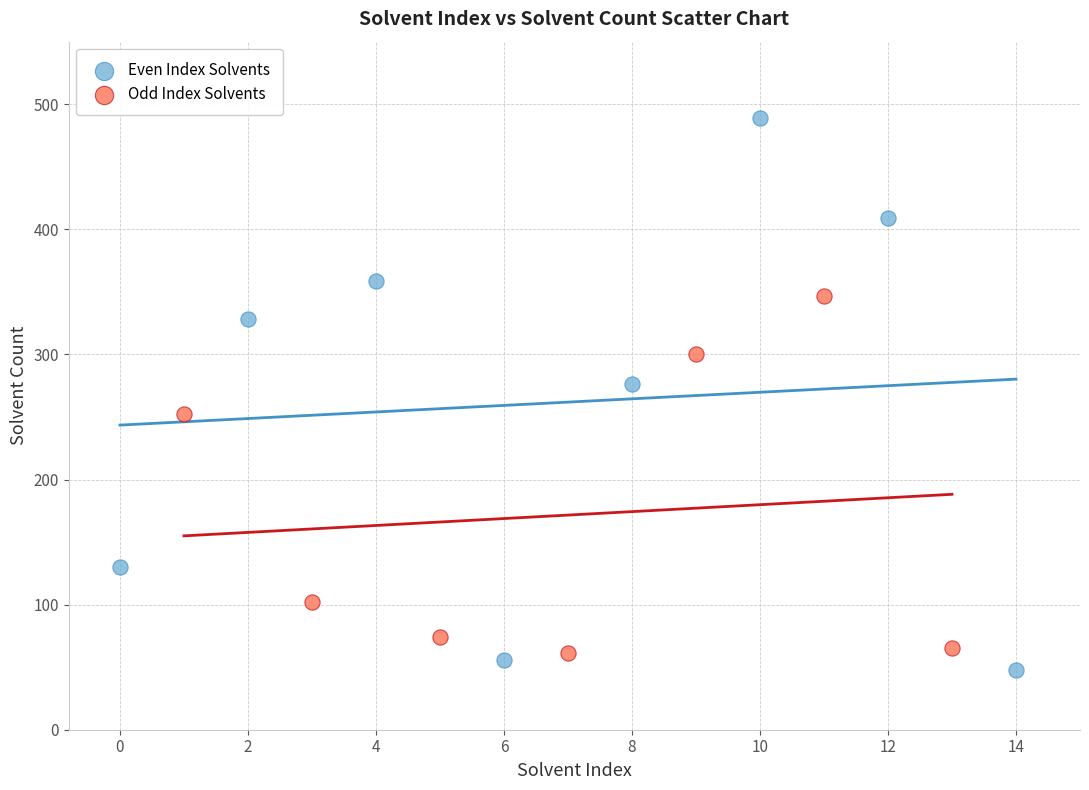

Which series contains the lowest Y value?

Even Index Solvents